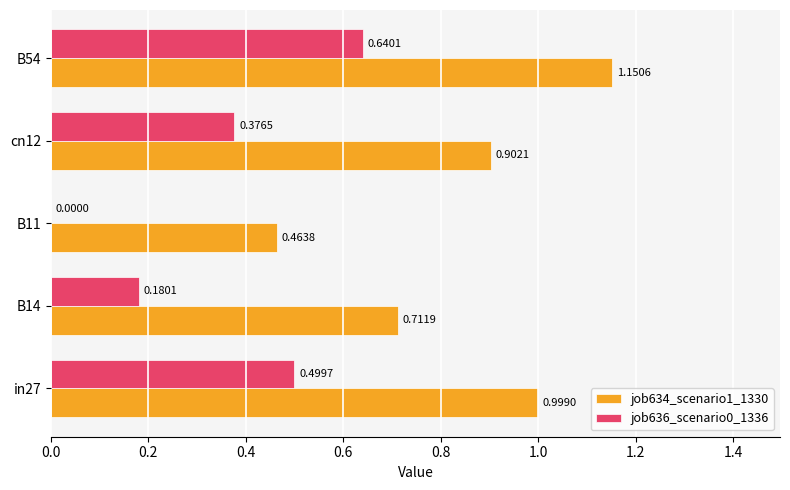

Which series has the largest range (max minus min)?

job634_scenario1_1330